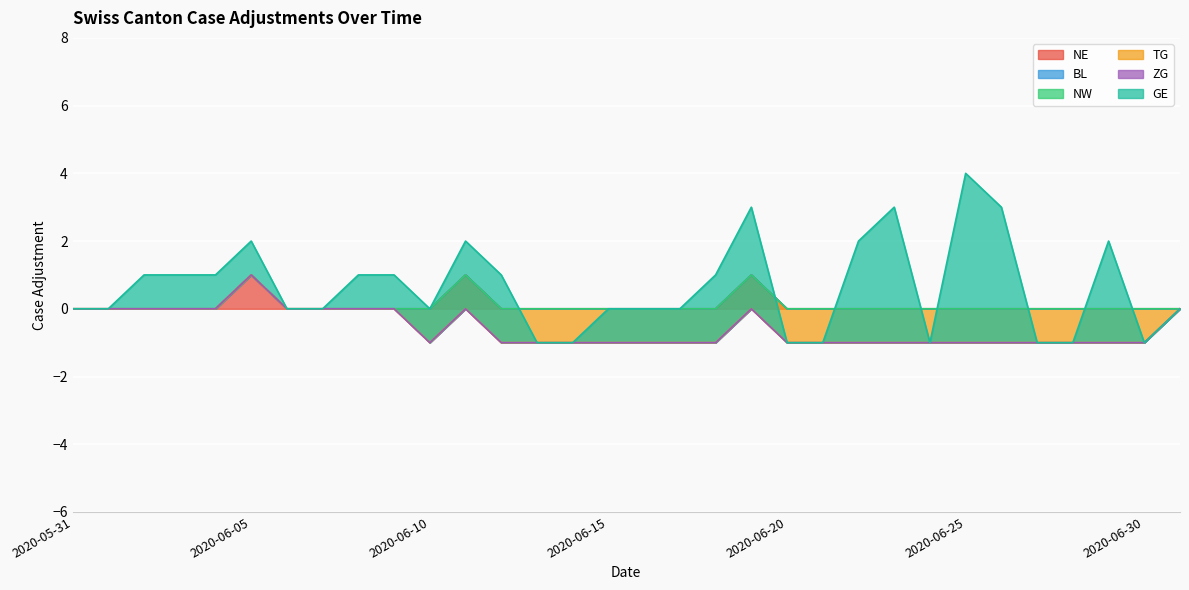

Where is NW nearest to the value 0?

2020-05-31